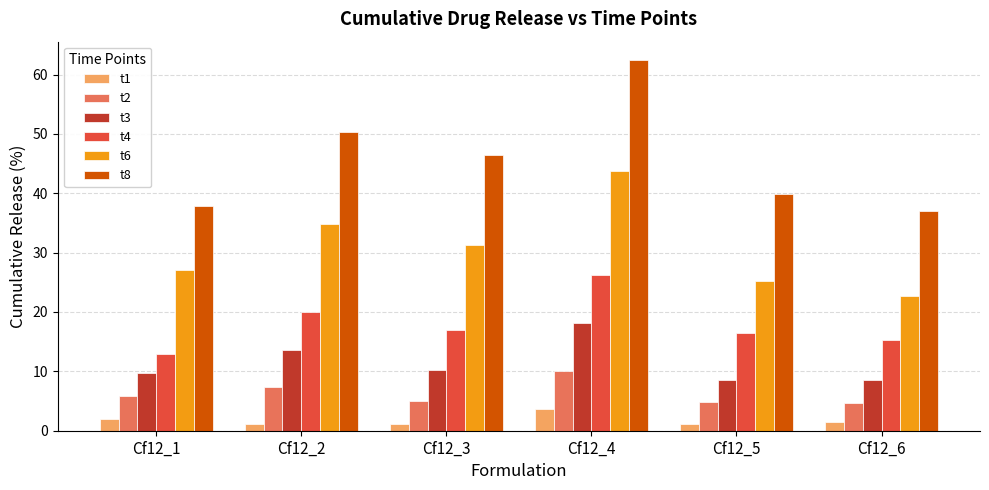

What is the sum of the t1 values at Cf12_2 and Cf12_5?

2.3